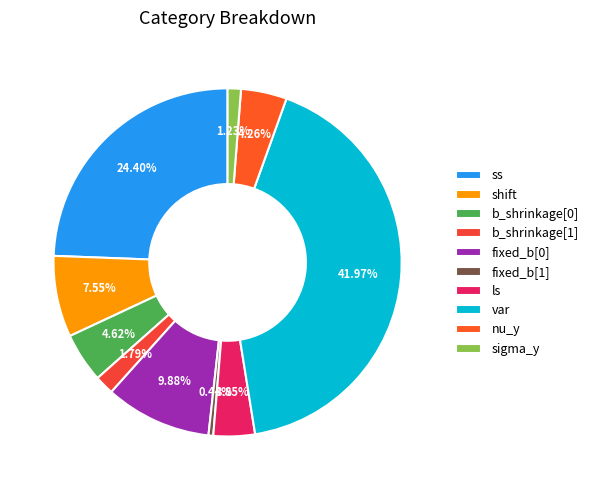

Count the number of slices in the pie.

10